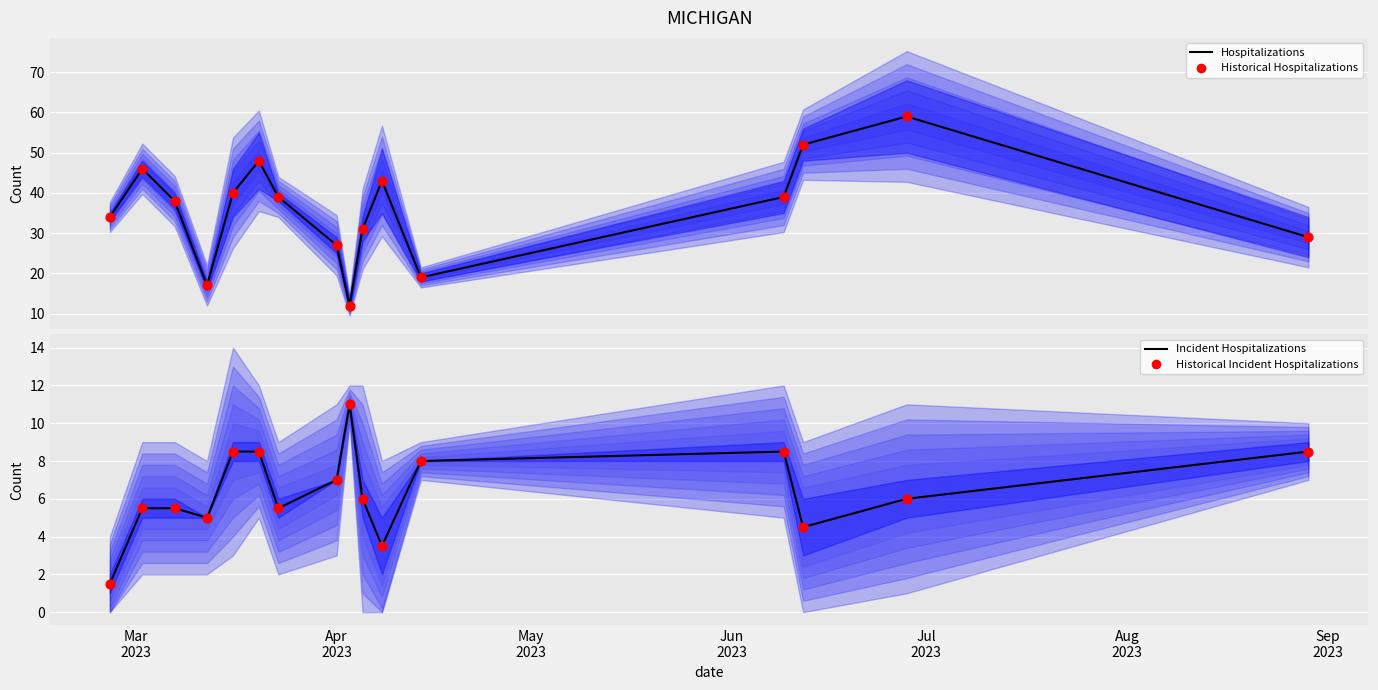

Which series contains the highest Y value?

PC (Hospitalizations)